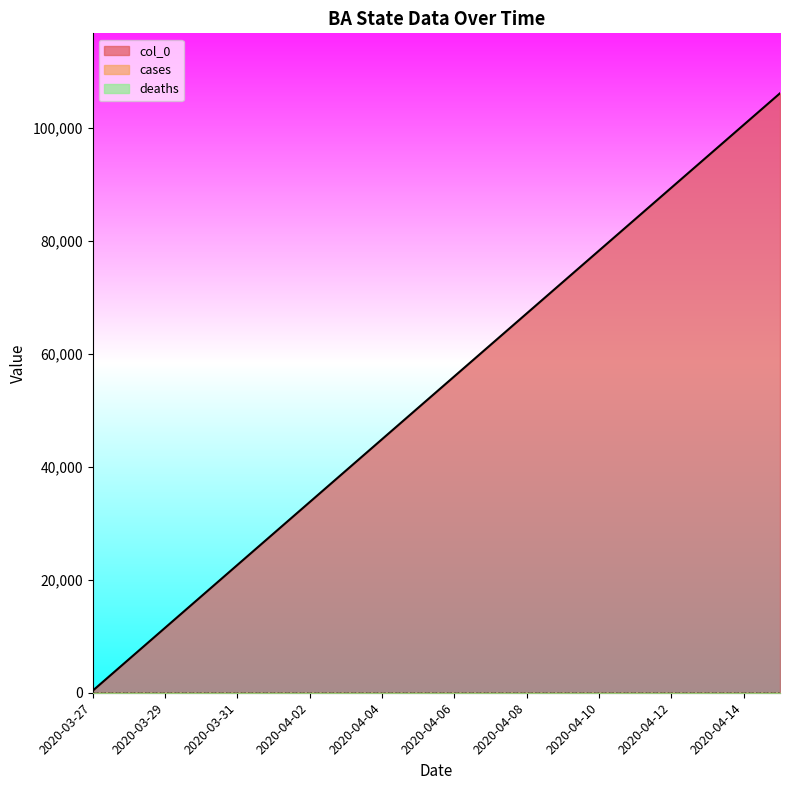

The value of col_0 at 2020-04-13 is 95043. True or false?

True